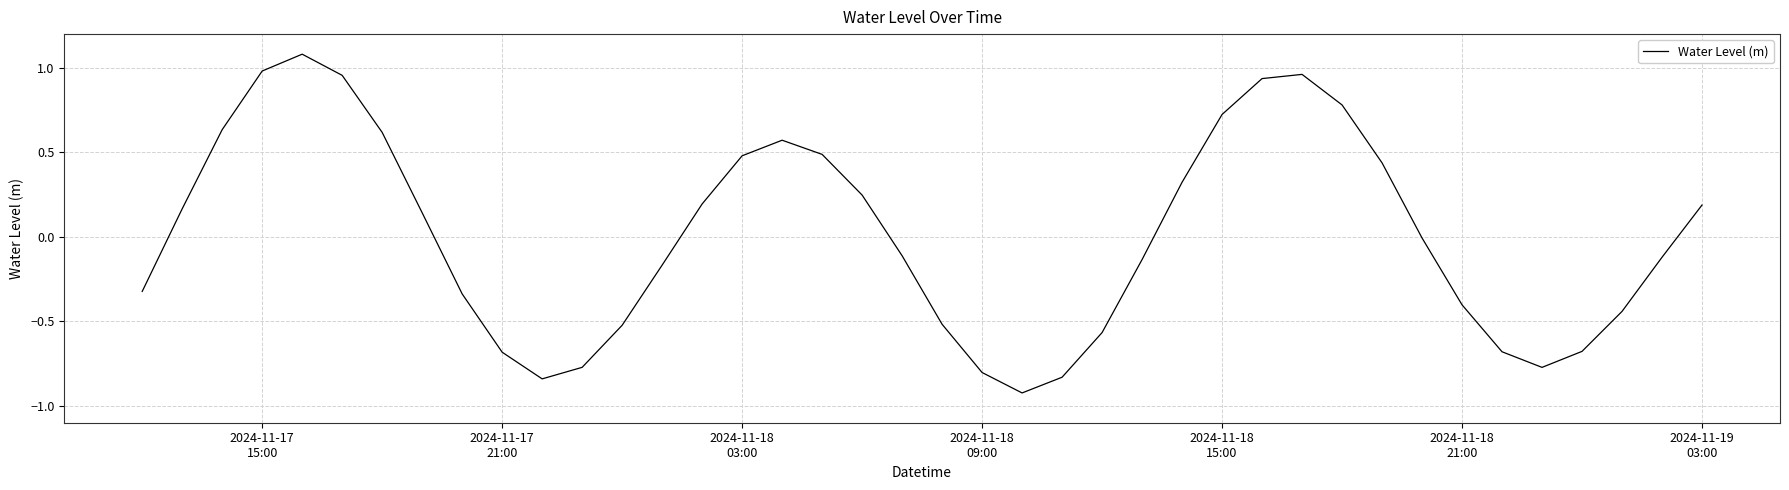

What is the greatest value displayed?

1.1